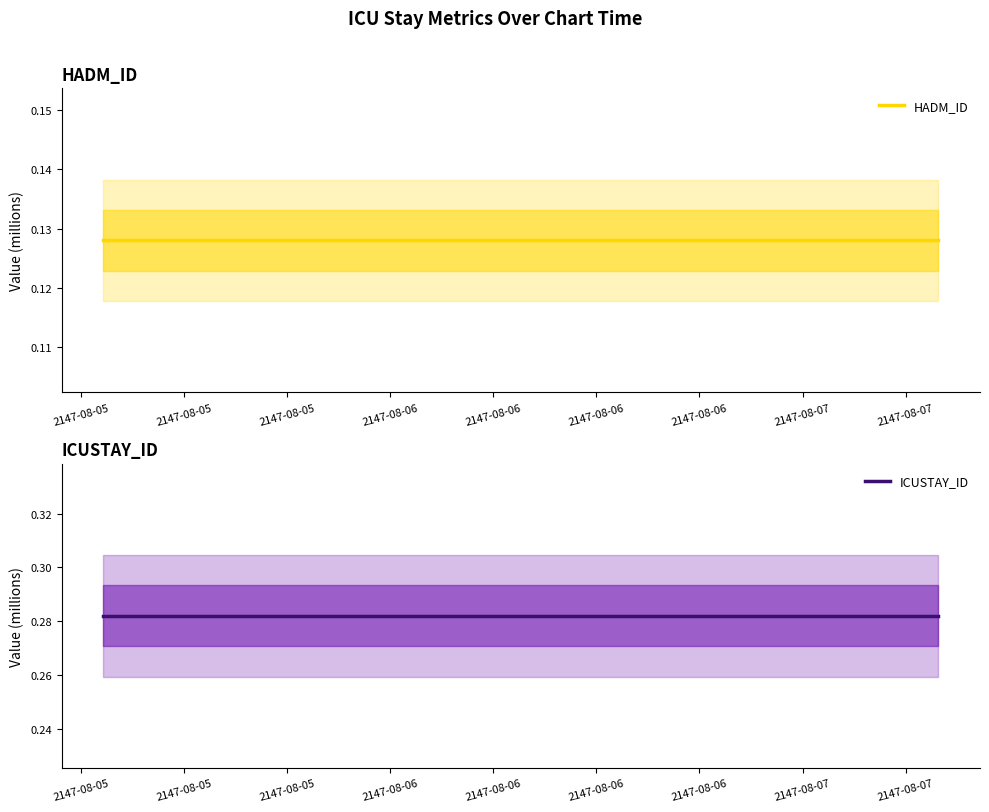

Which series changed the most between 2147-08-05 and 2147-08-05?

HADM_ID